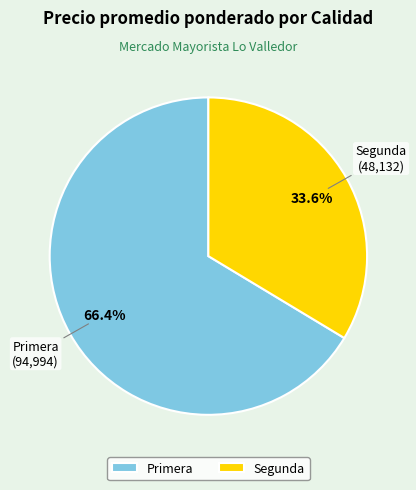

To the nearest percent, what portion does Segunda represent?

34%